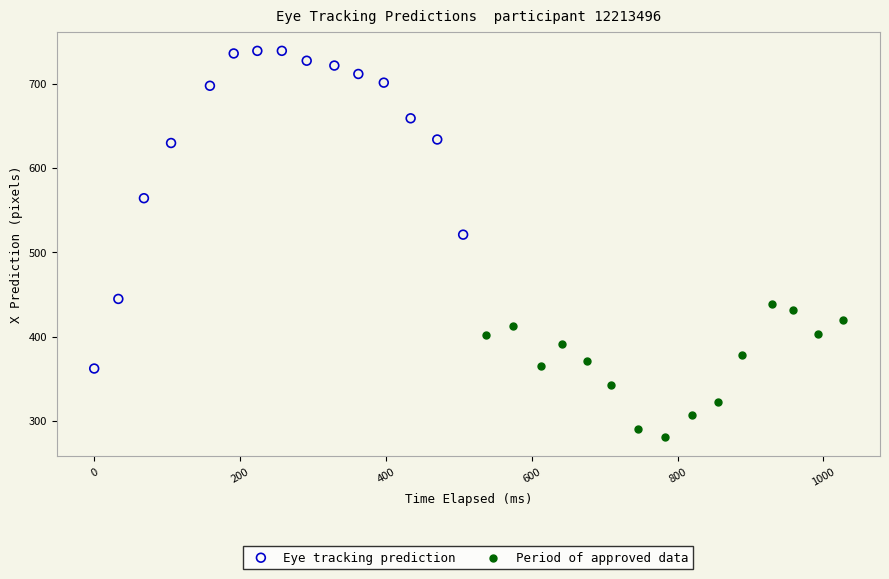

Which series has the widest spread of Y values?

Eye tracking prediction